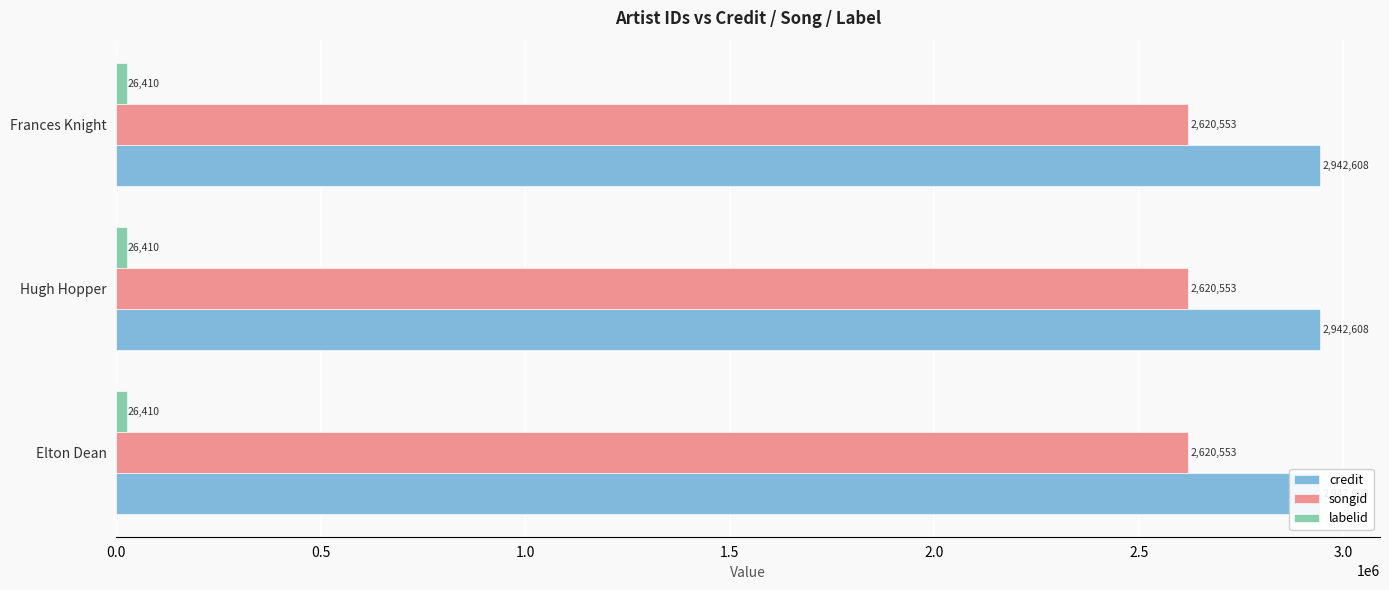

What is the label of the 2nd bar from the right?

Hugh Hopper